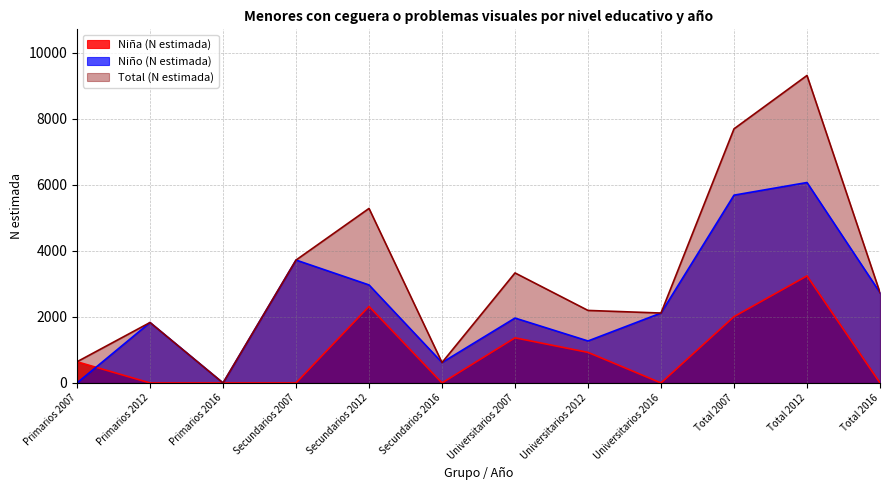

How many lines are shown in the chart?

3